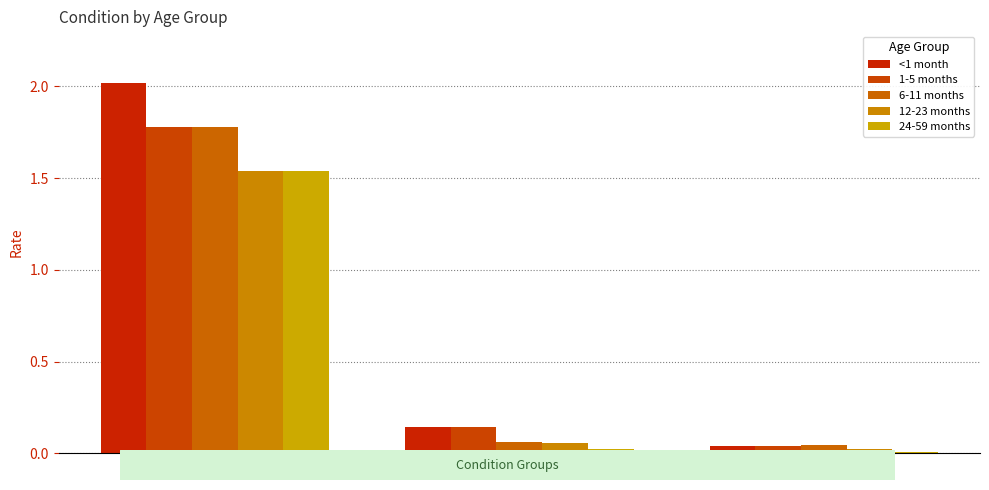

Which series has the largest range (max minus min)?

<1 month